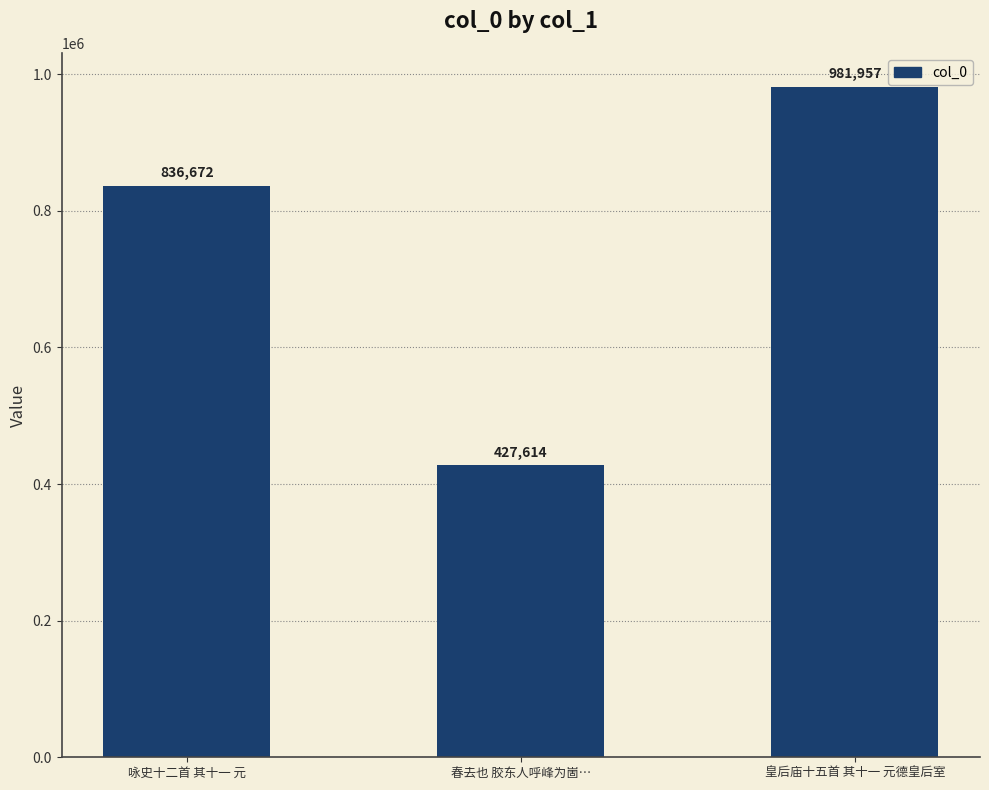

Are the bars horizontal?

No